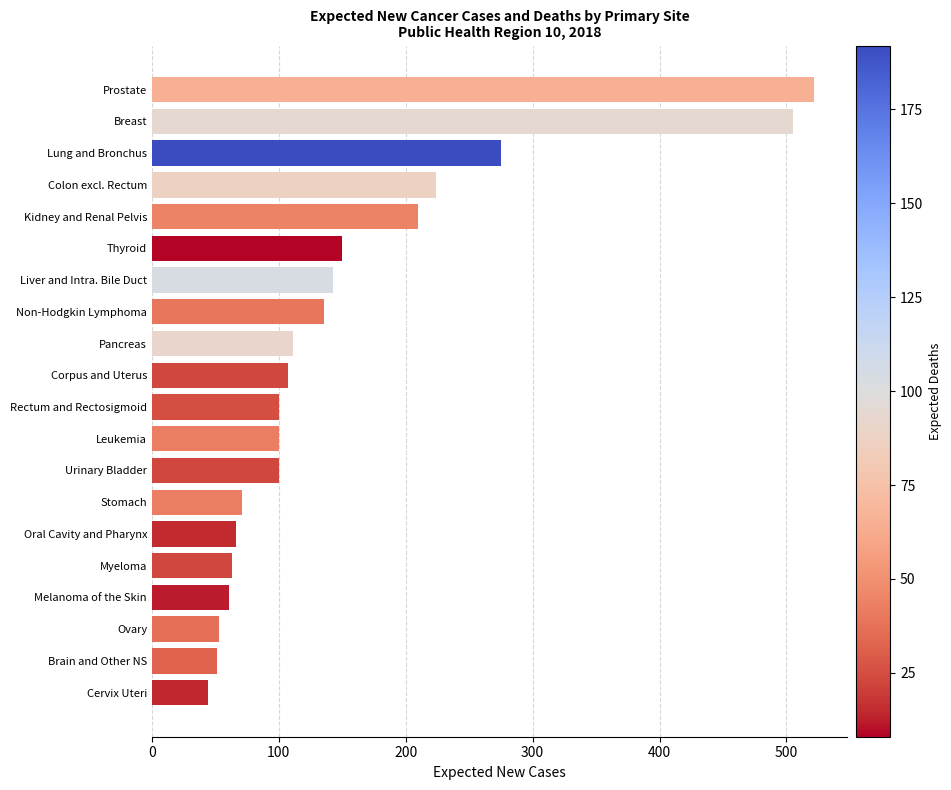

The chart shows a value of 71 at Stomach. True or false?

True